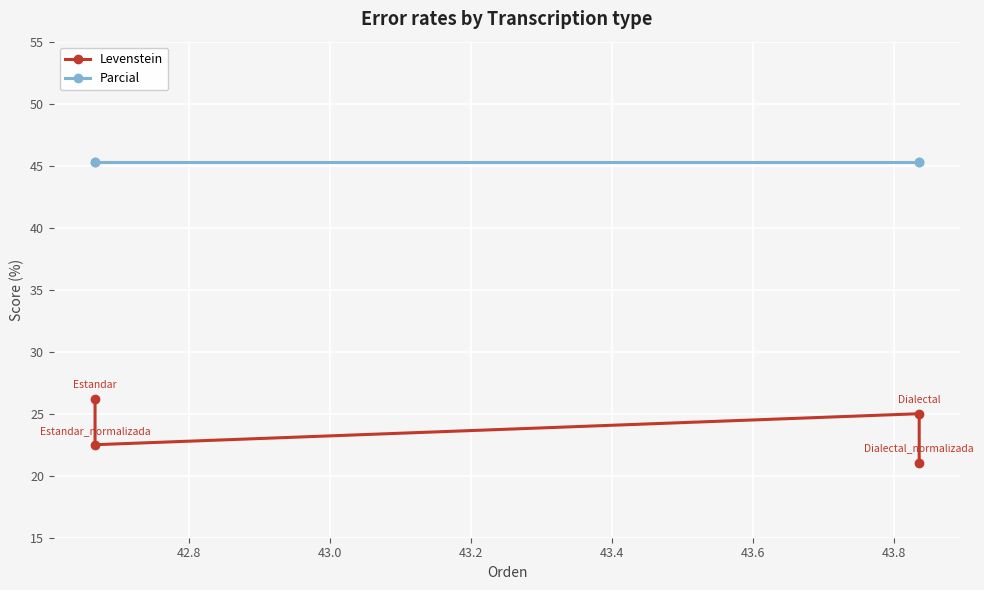

True or false: Levenstein and Parcial cross at least once.

False